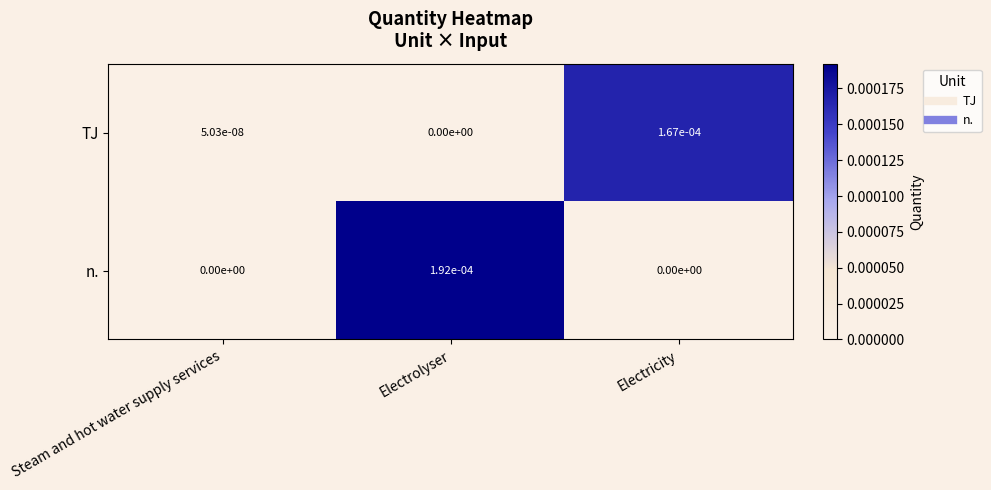

Rank the series by their average value, from highest to lowest.

n., TJ